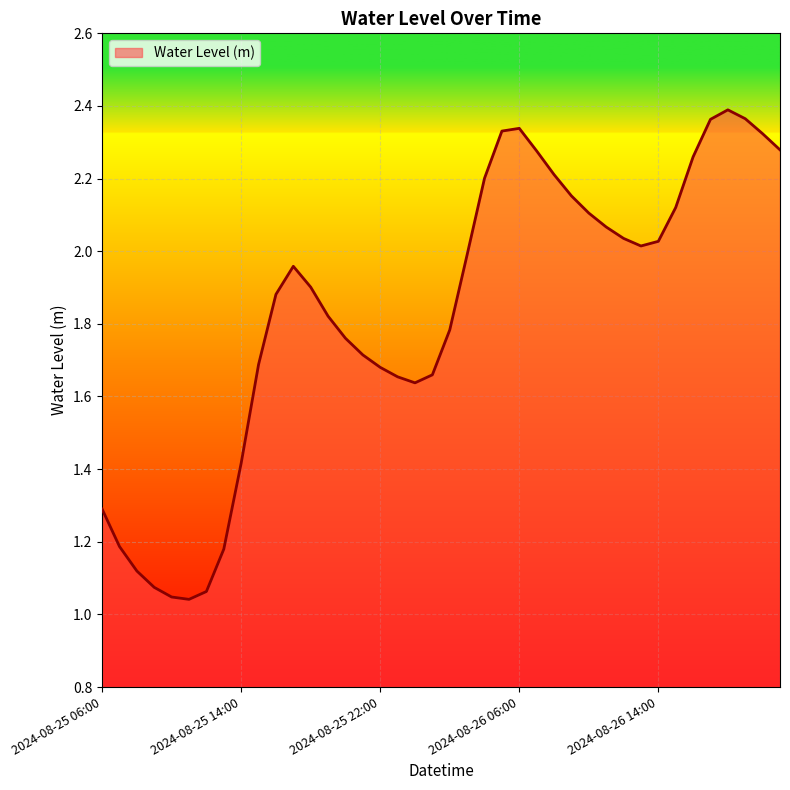

How many lines are shown in the chart?

1